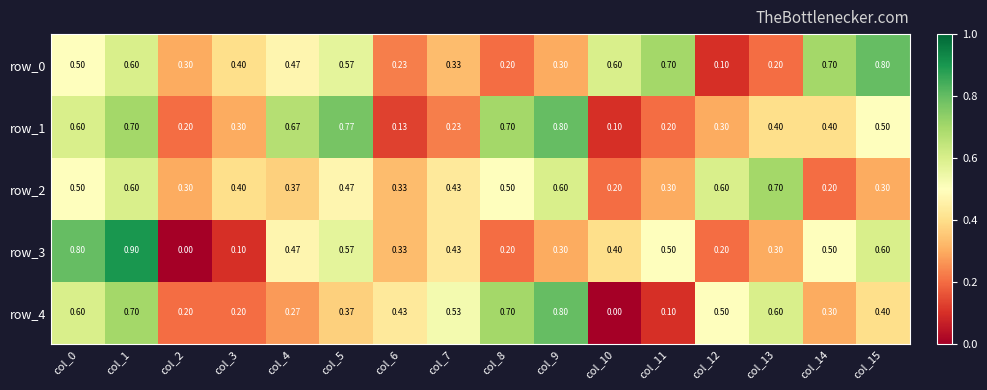

At which category is the sum across all series the highest?

col_1